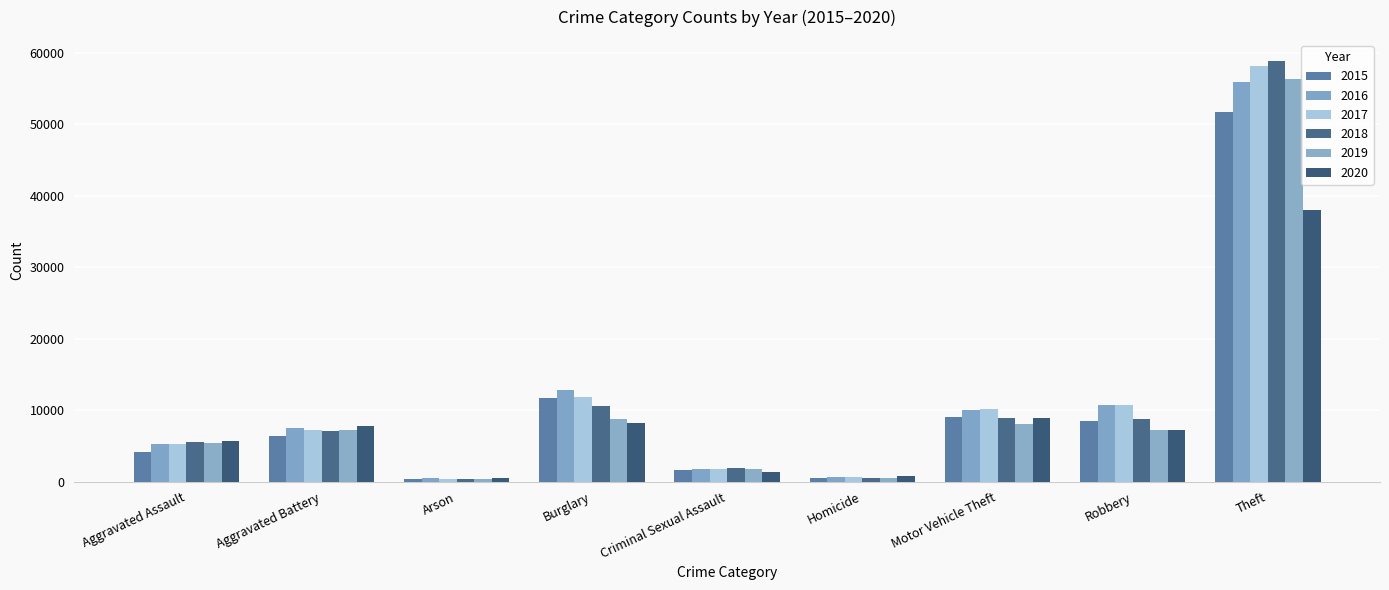

How many data points in 2020 are less than 7196?

4